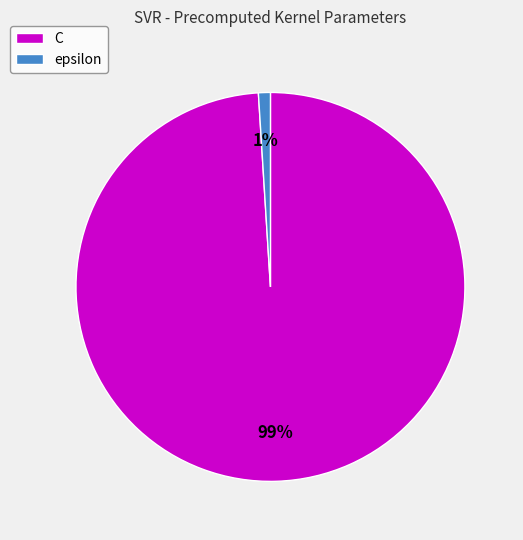

Which slice is the smallest?

epsilon